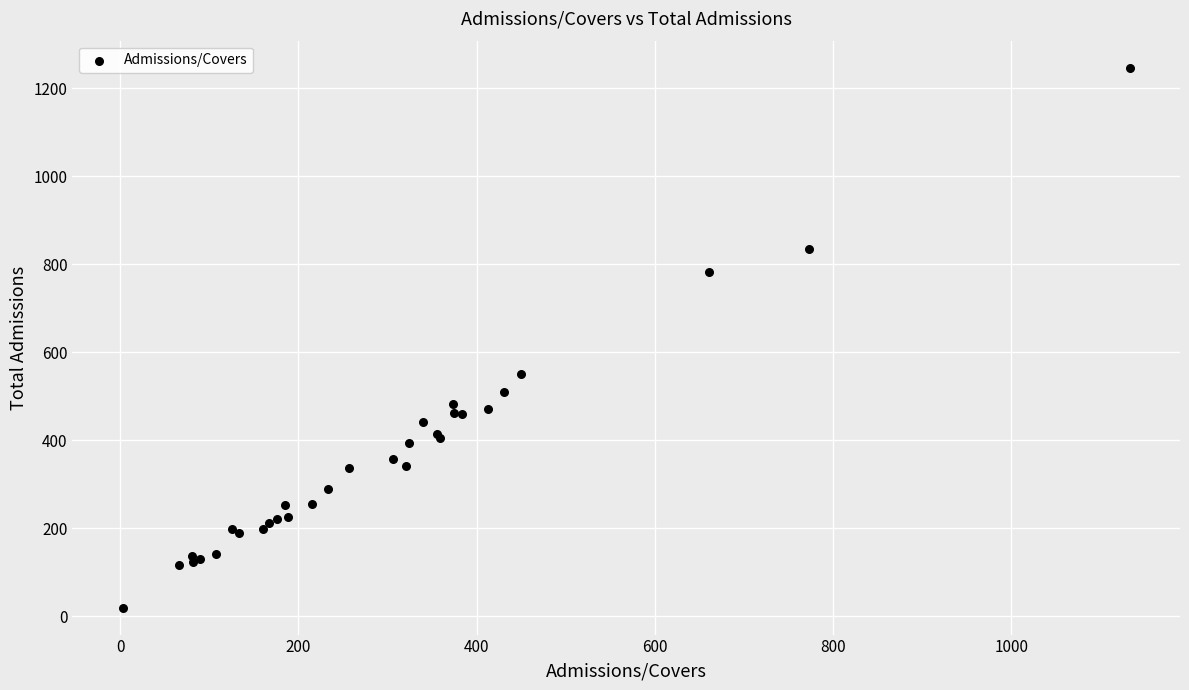

What Y value in the scatter plot is closest to 633?

551